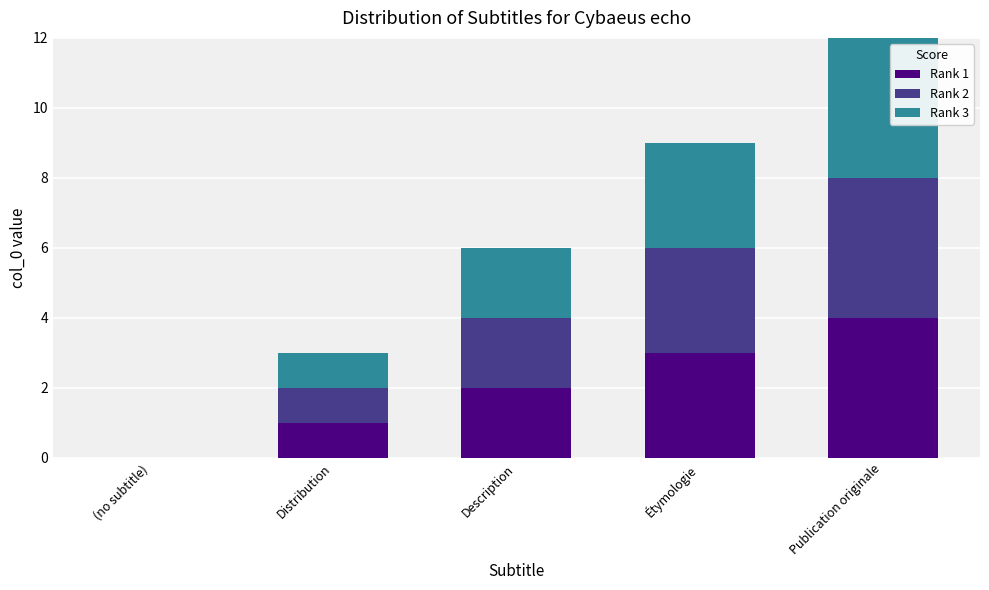

True or false: Rank 1 has a value of 4 at Publication originale.

True